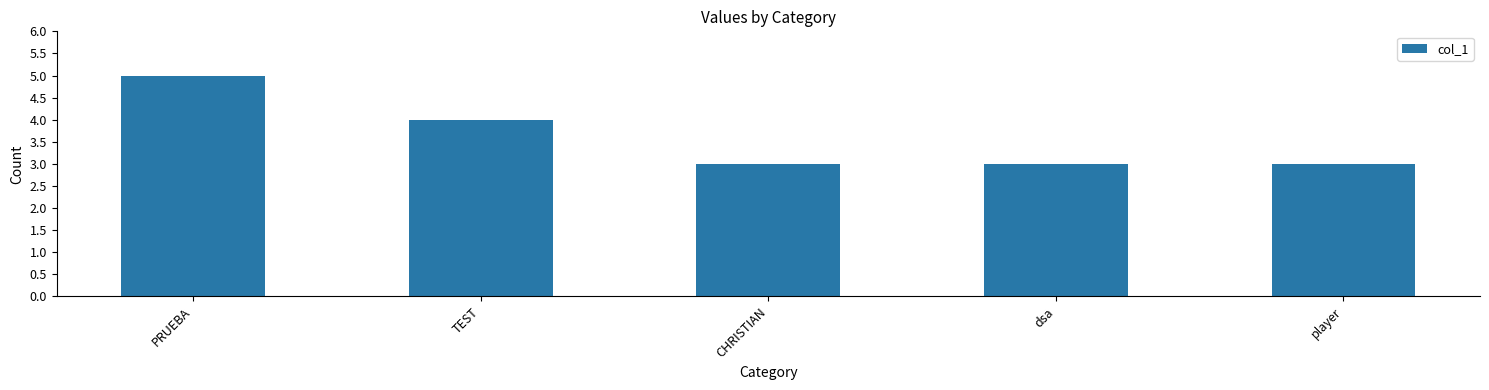

What is the value of the 3rd bar from the left?

3